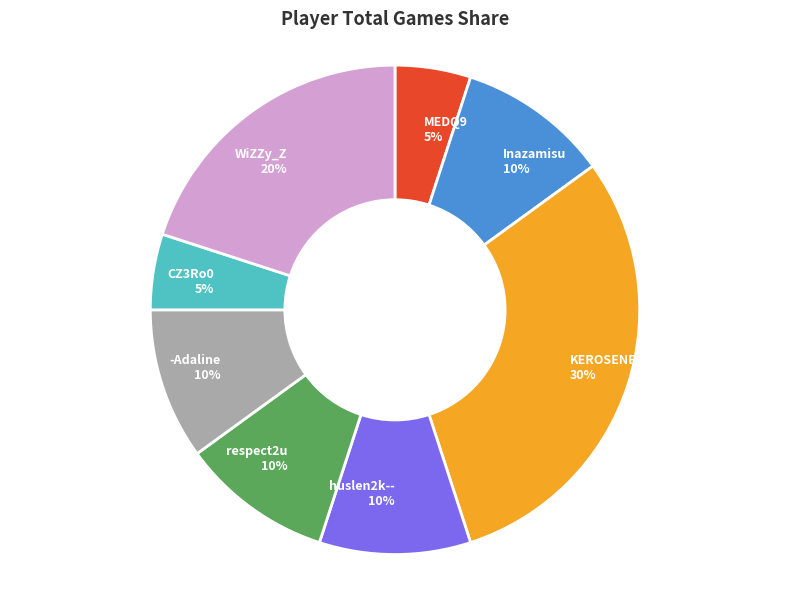

Between Inazamisu and MEDQ9, which is larger?

Inazamisu